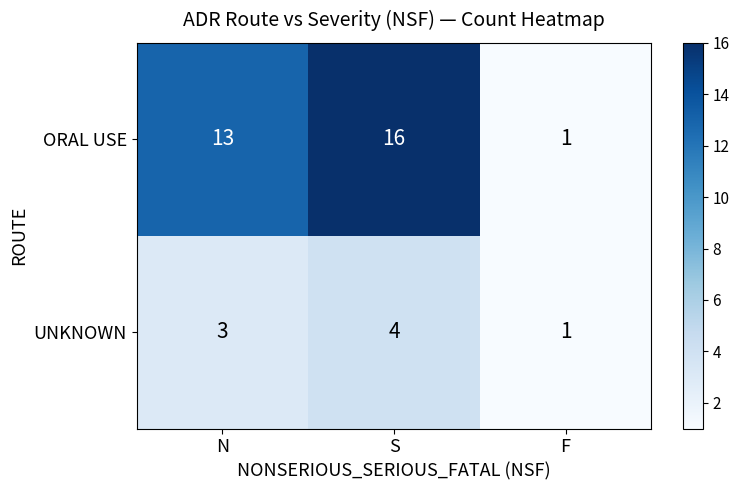

What is the sum of the ORAL USE values at F and S?

17